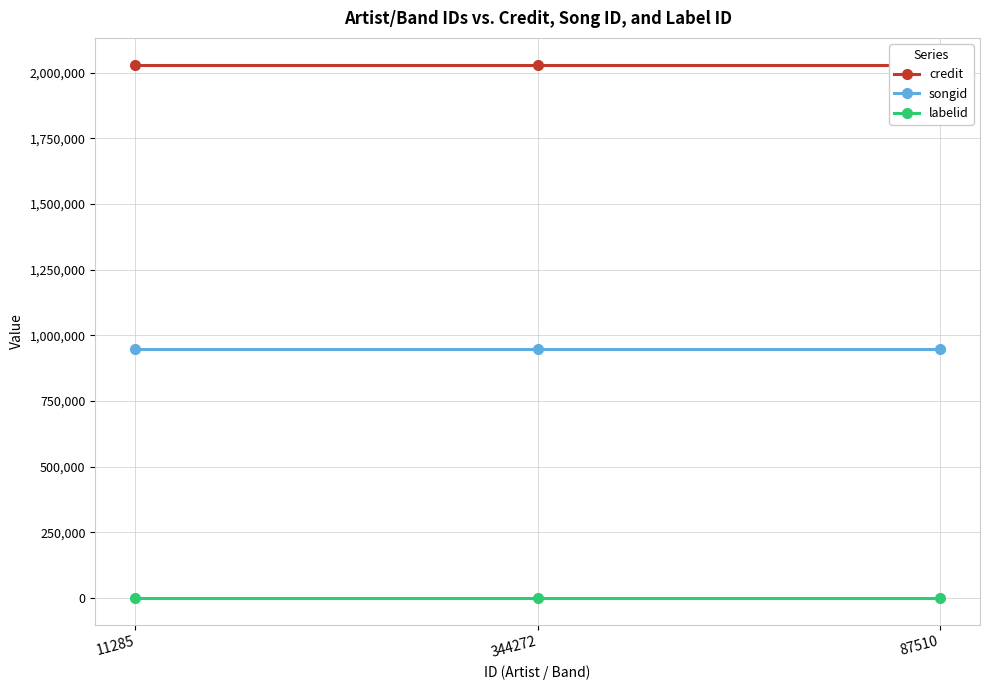

What is the total value across all series at 87510?

2977094